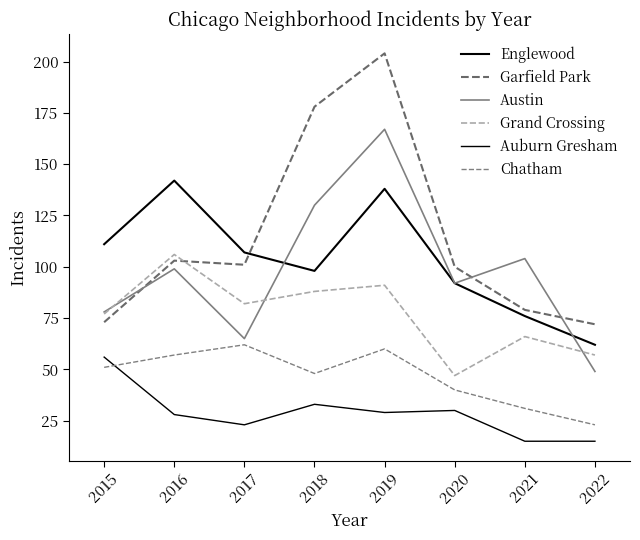

What is the difference between the Grand Crossing values at 2015 and 2020?

30